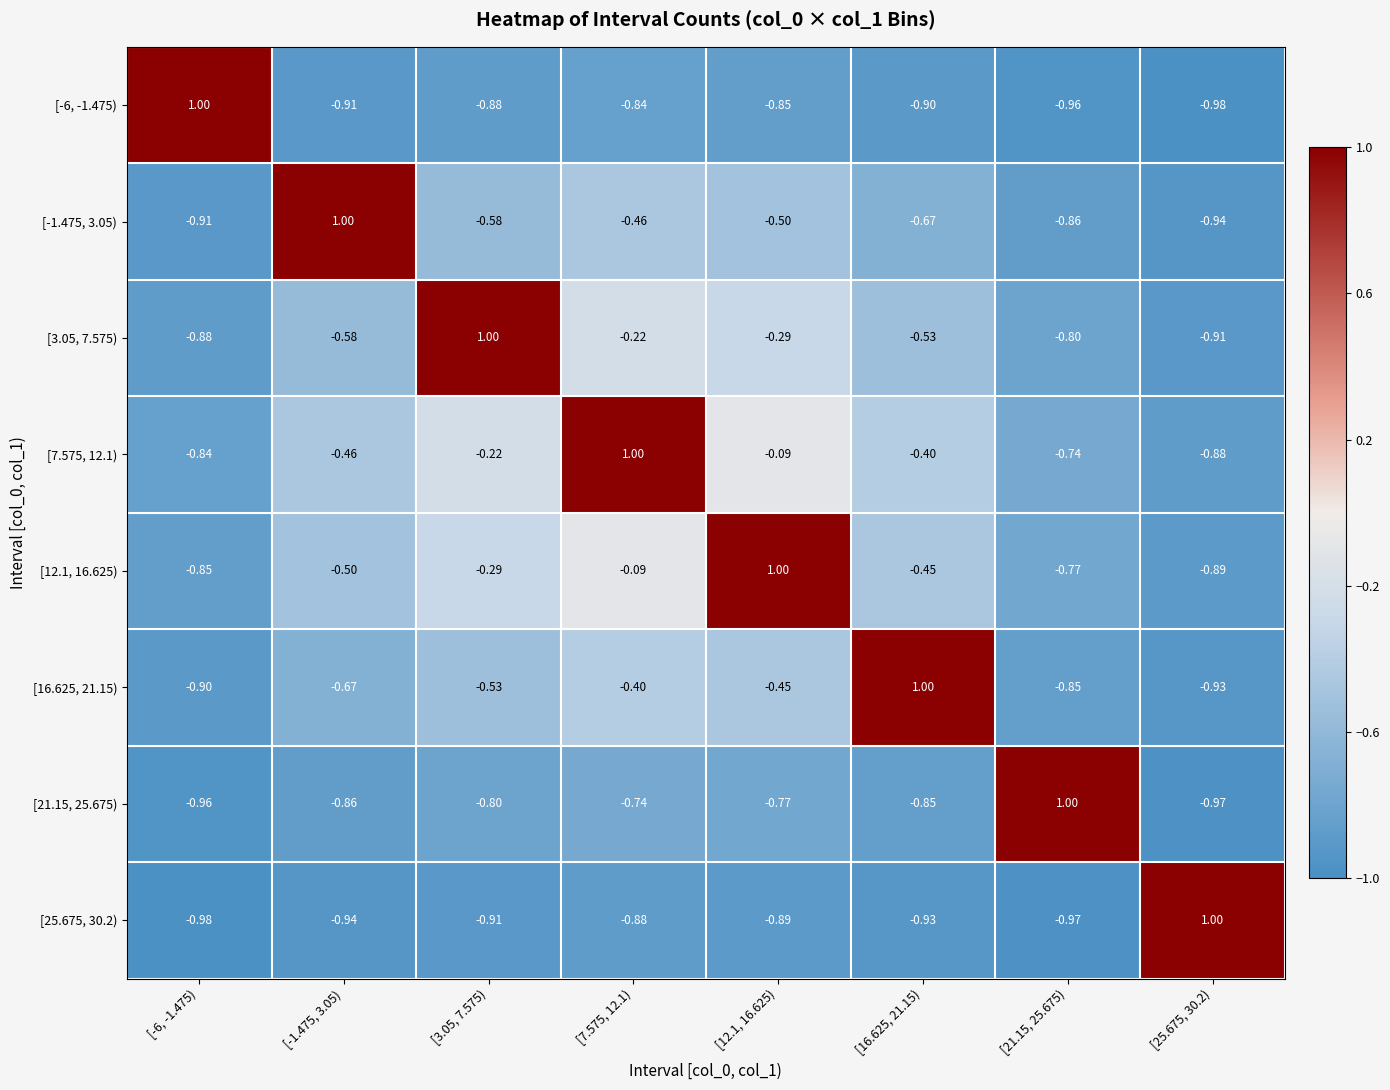

Is the value of [16.625, 21.15) at [12.1, 16.625) greater than the value of [-6, -1.475) at [3.05, 7.575)?

Yes